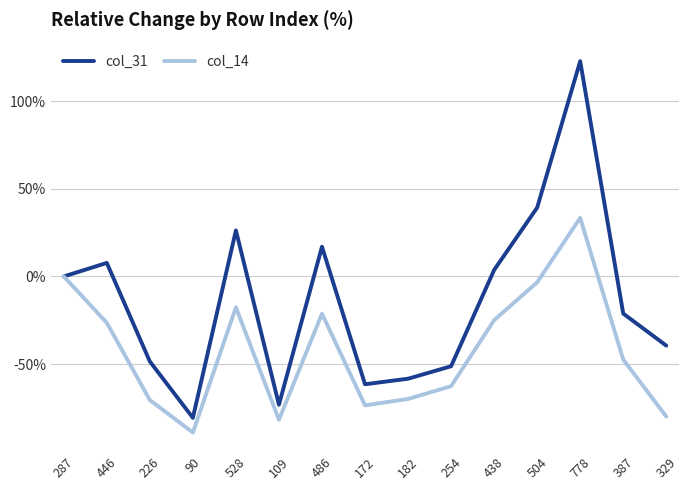

Between 446 and 486, which series saw the biggest shift?

col_31